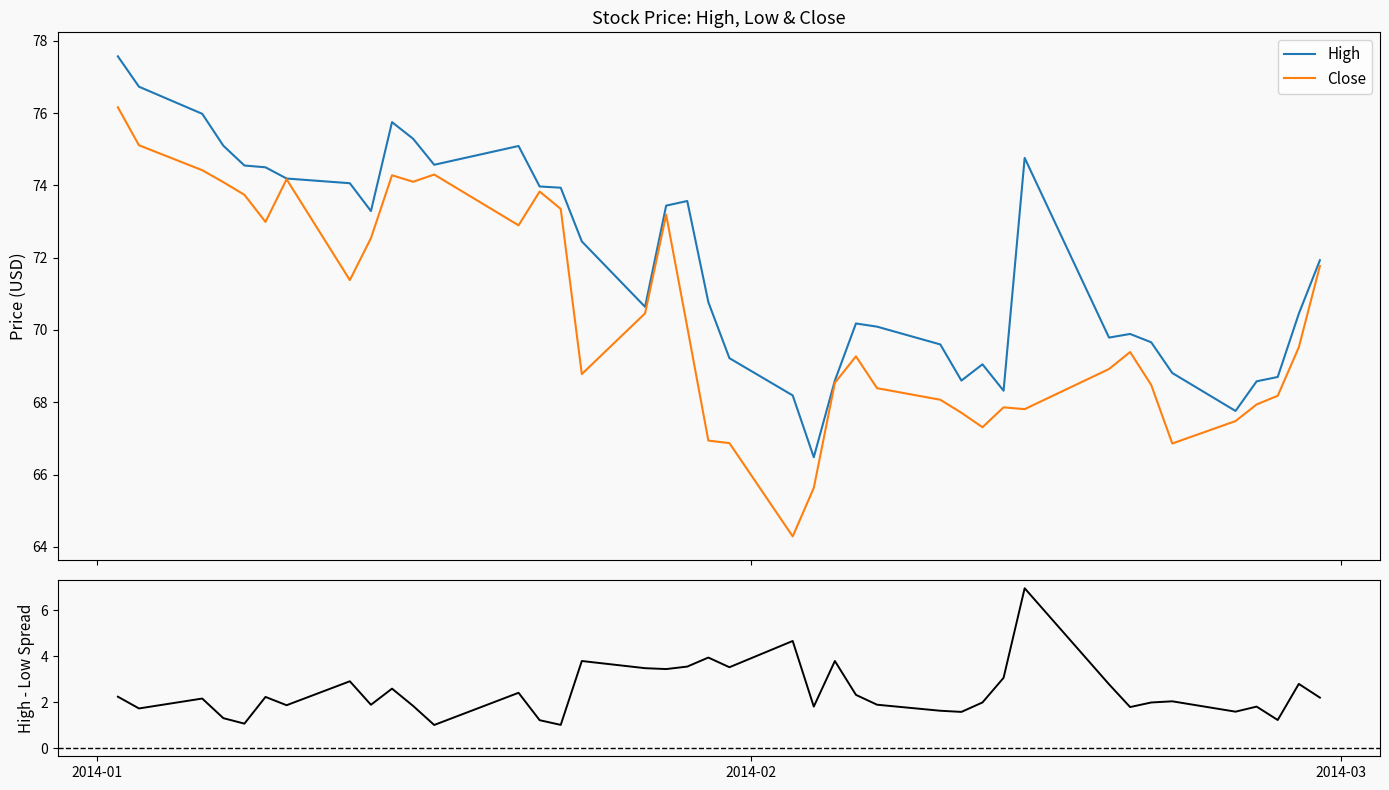

What is the highest value of the Close series?

76.2